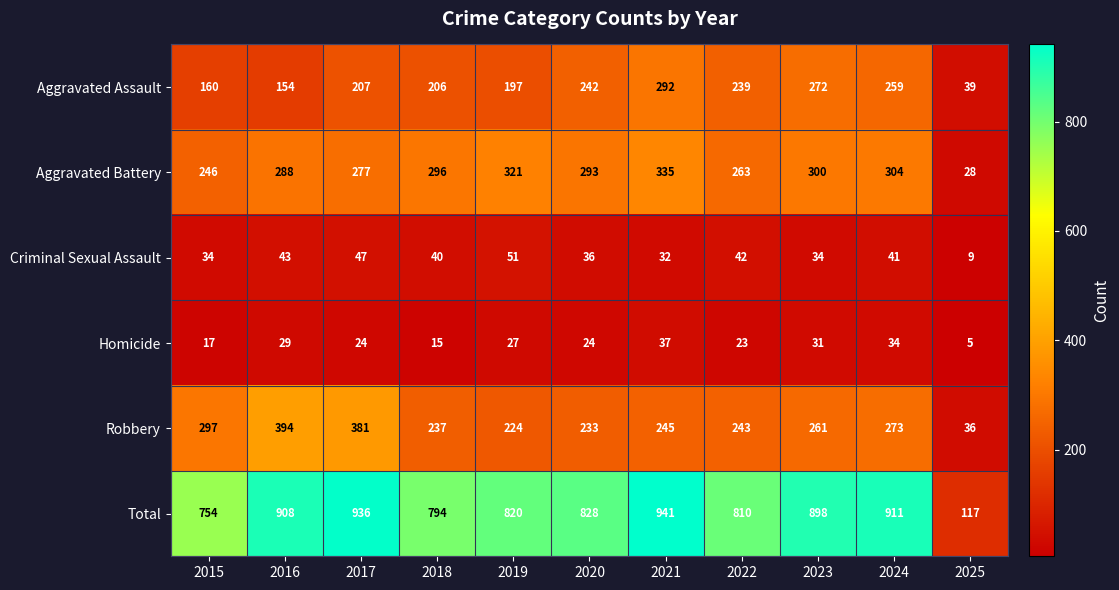

The value of Aggravated Assault at 2024 is 116. True or false?

False